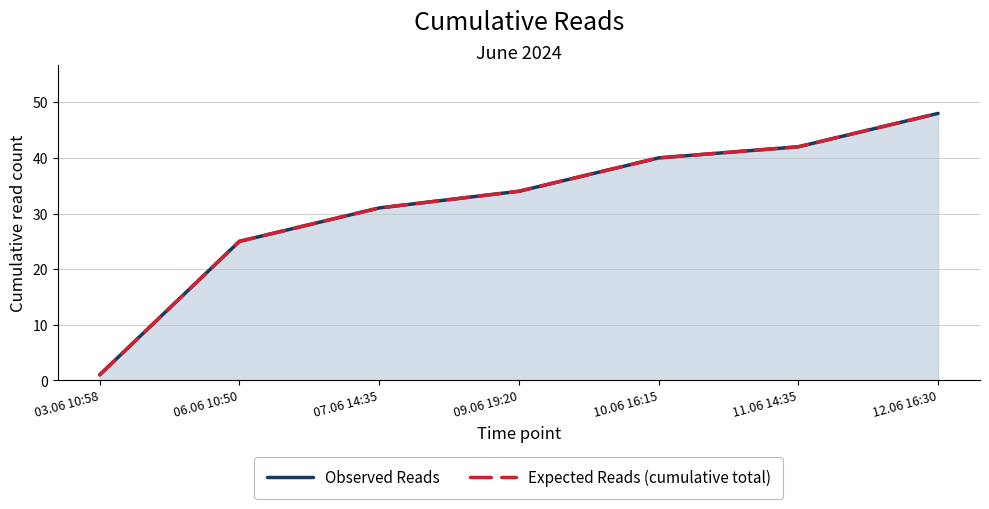

Reading right to left, list all the values displayed in this chart.

Observed Reads: 48	42	40	34	31	25	1
Expected Reads (cumulative total): 48	42	40	34	31	25	1